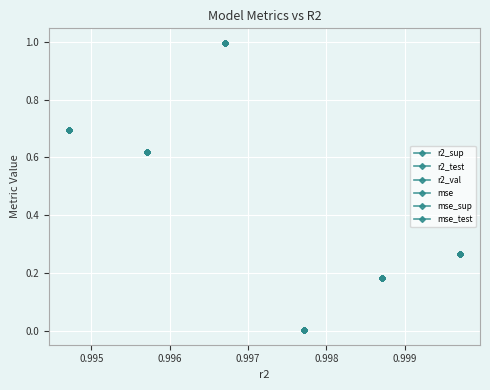

Between 1.000 and 0.994, which is larger?

1.000